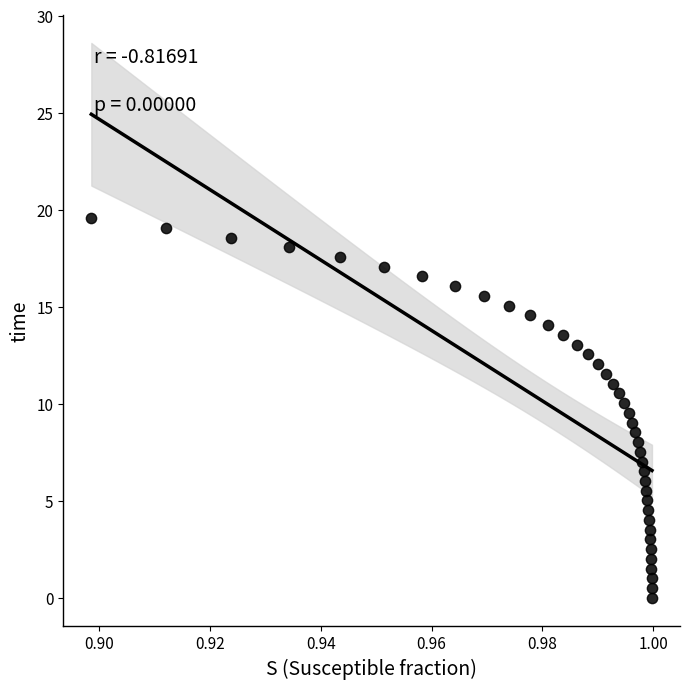

What is the range of Y values (max minus min)?

19.6